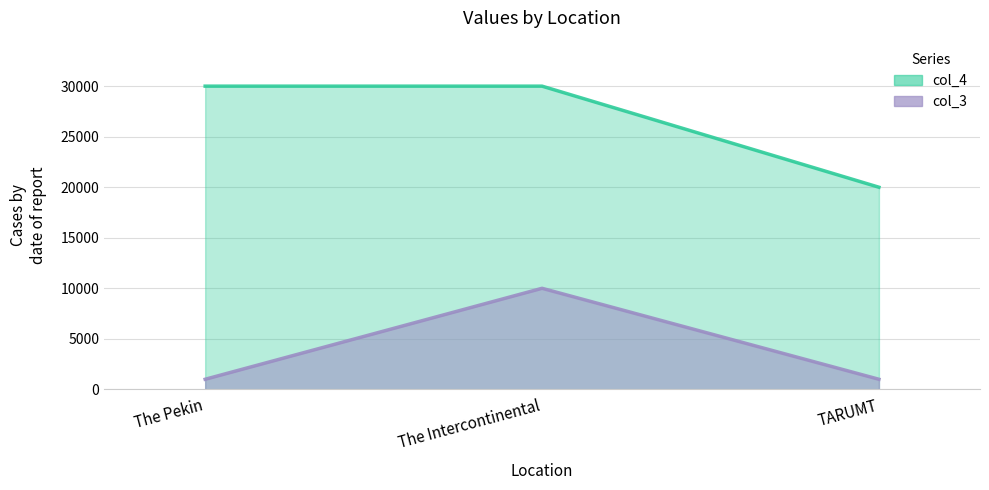

Reading left to right, transcribe all the data shown in this chart.

col_3: The Pekin=1000	The Intercontinental=10000	TARUMT=1000
col_4: The Pekin=30000	The Intercontinental=30000	TARUMT=20000